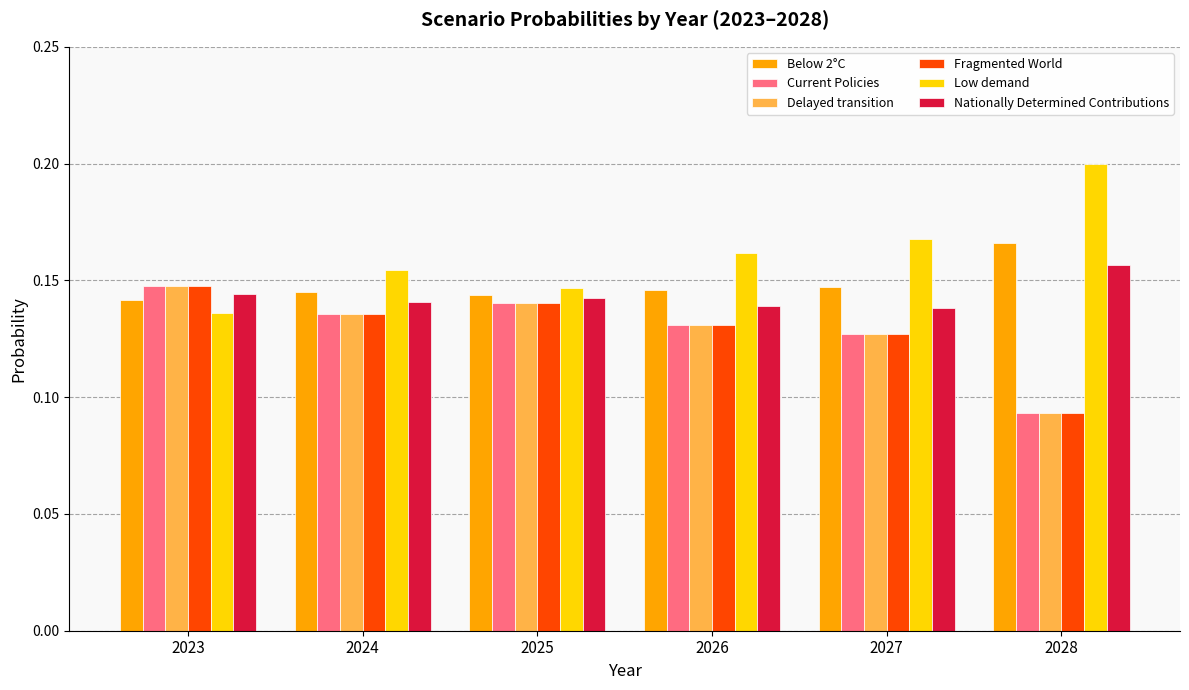

At how many categories does at least one series exceed 0?

6